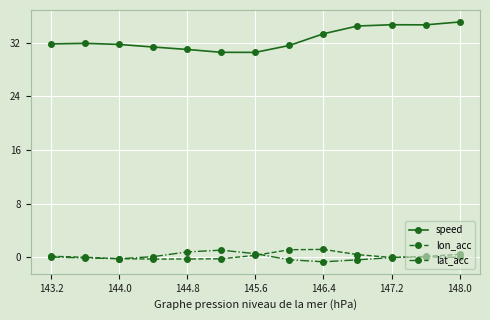

Which series has the largest total across all categories?

speed